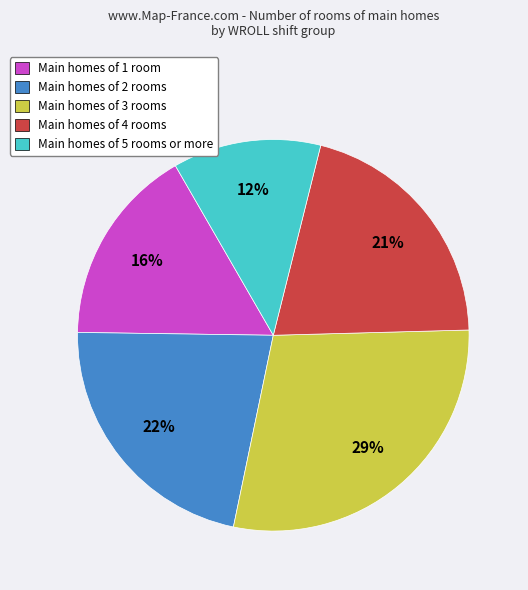

Rank the categories by value from lowest to highest.

Main homes of 5 rooms or more, Main homes of 1 room, Main homes of 4 rooms, Main homes of 2 rooms, Main homes of 3 rooms